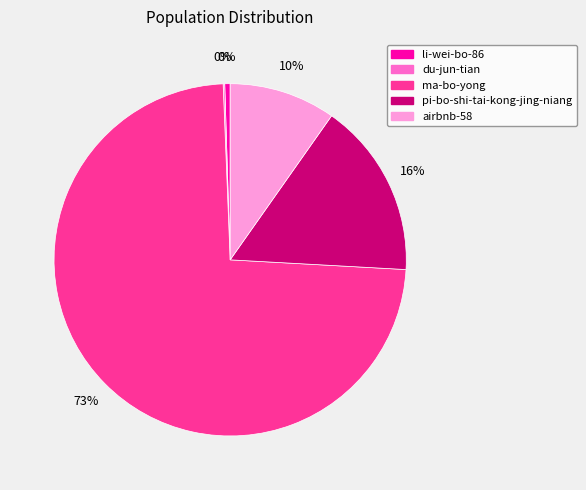

Which slice is the largest?

ma-bo-yong